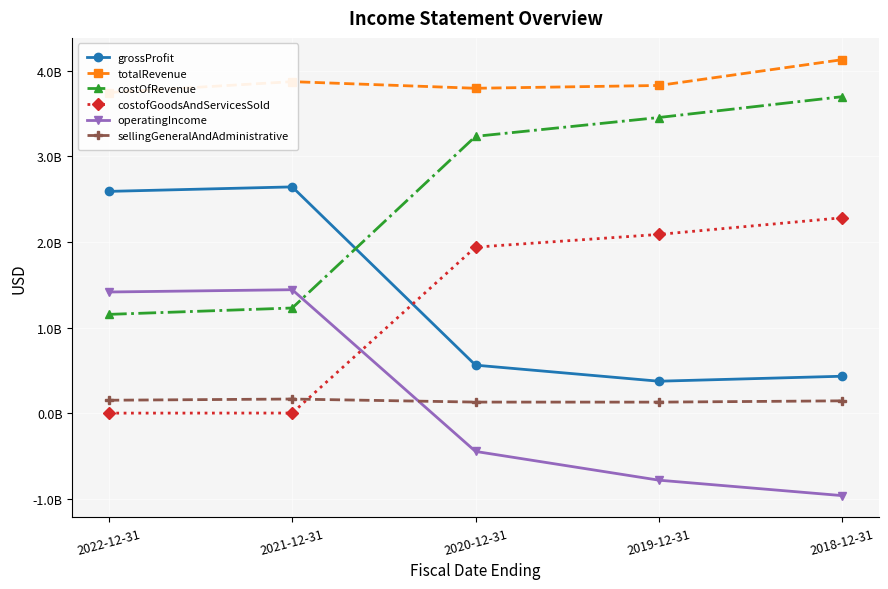

At which label does grossProfit reach its minimum?

2019-12-31